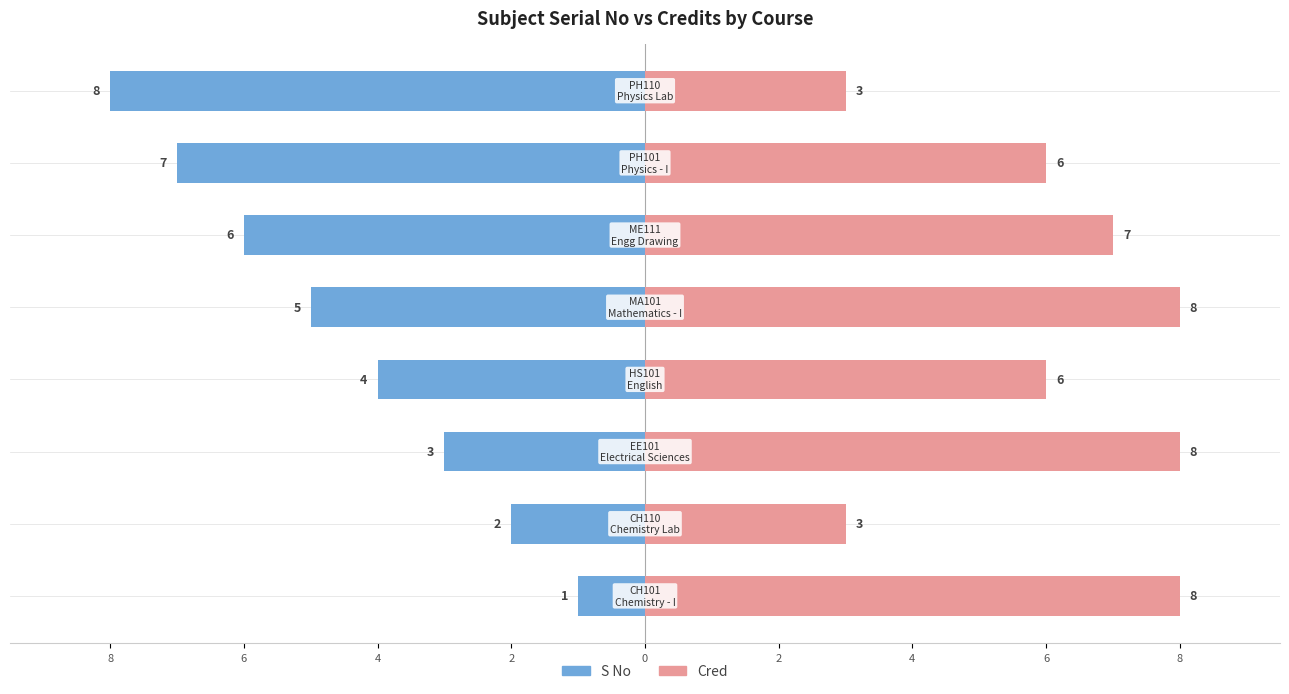

Rank the series at 8 from highest to lowest value.

Cred, S No